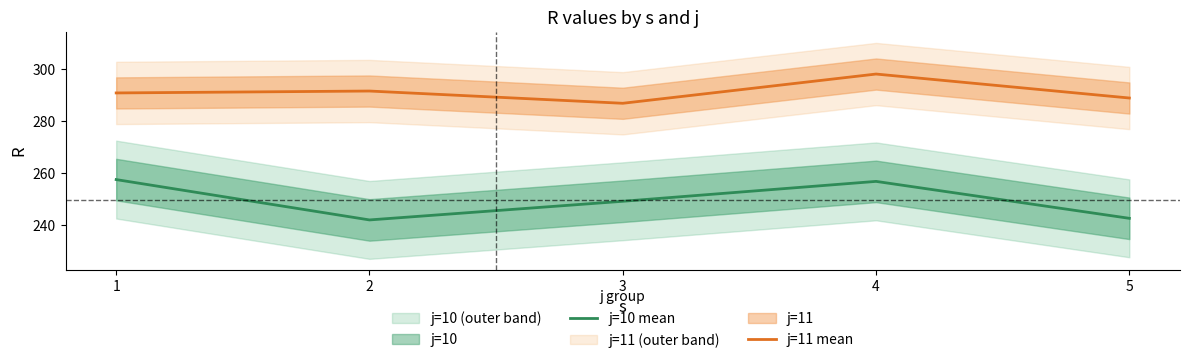

What is the maximum value for j=10 mean?

257.6